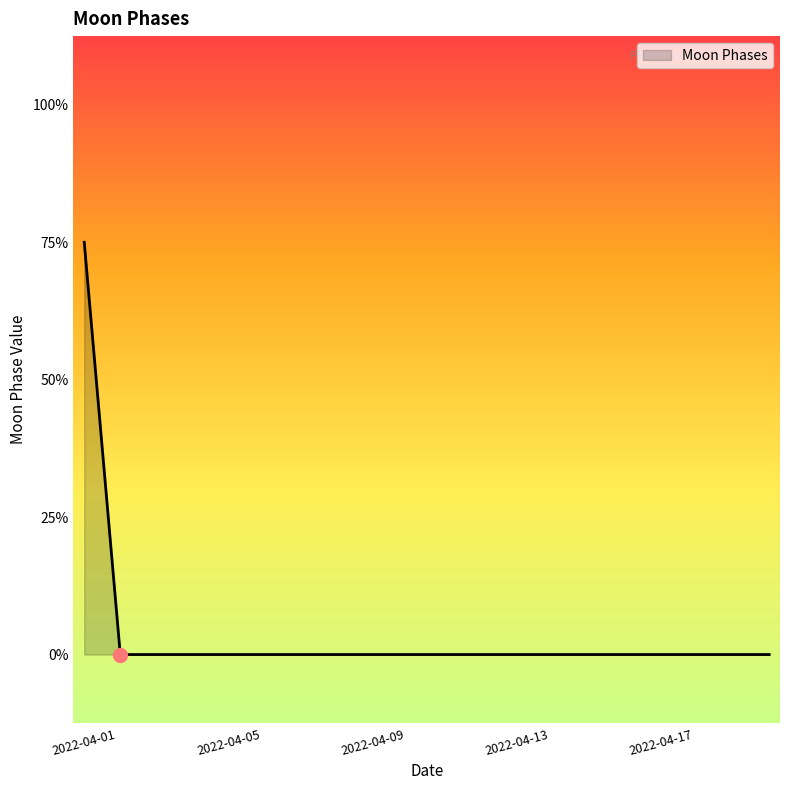

Does the chart display data point markers on the line(s)?

No